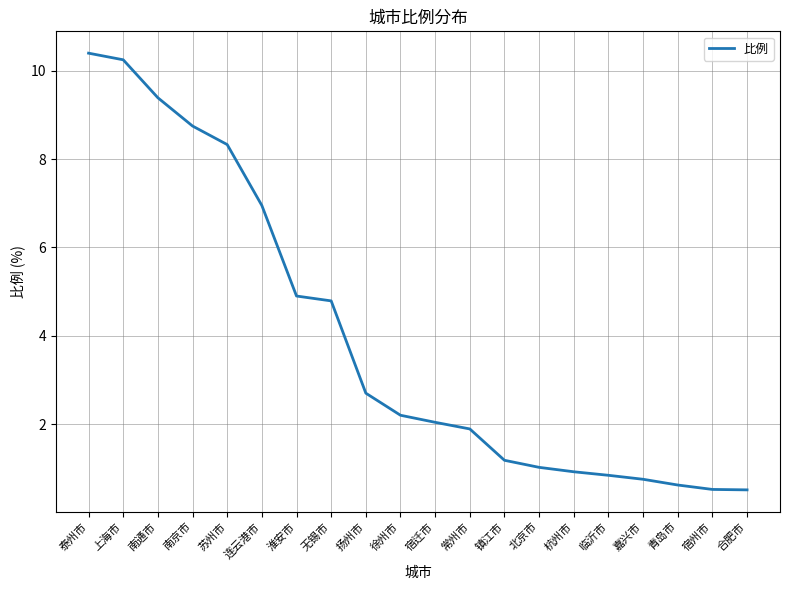

At which label is the value closest to 5?

淮安市